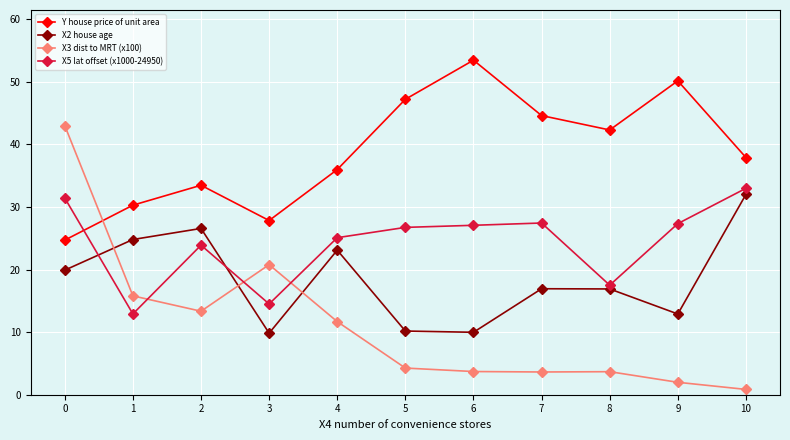

Is it true that X2 house age equals 9.8 at 3?

True